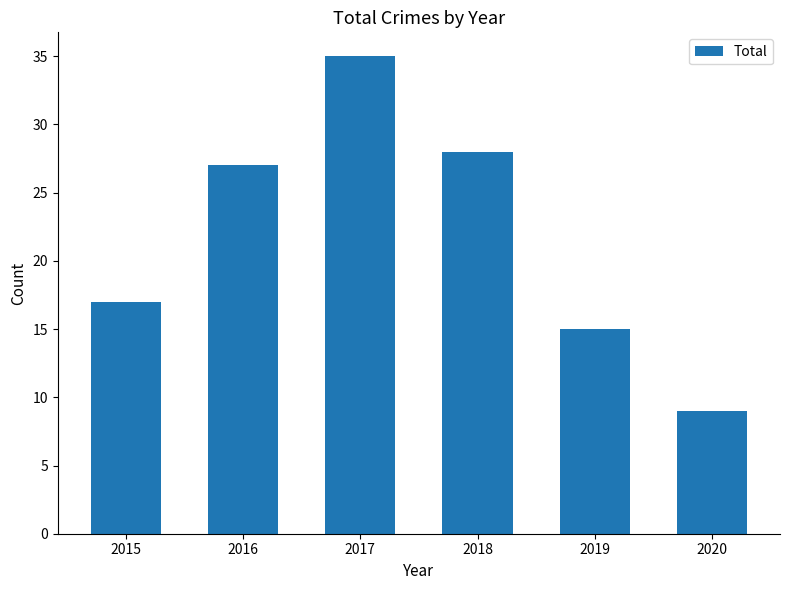

List the labels in order of value, largest first.

2017, 2018, 2016, 2015, 2019, 2020